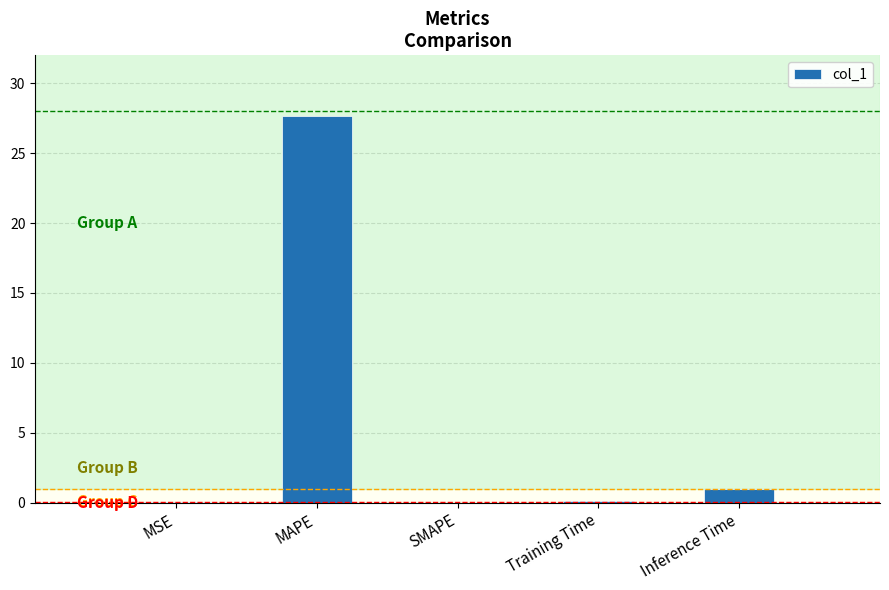

At which label is the value closest to 13?

Inference Time